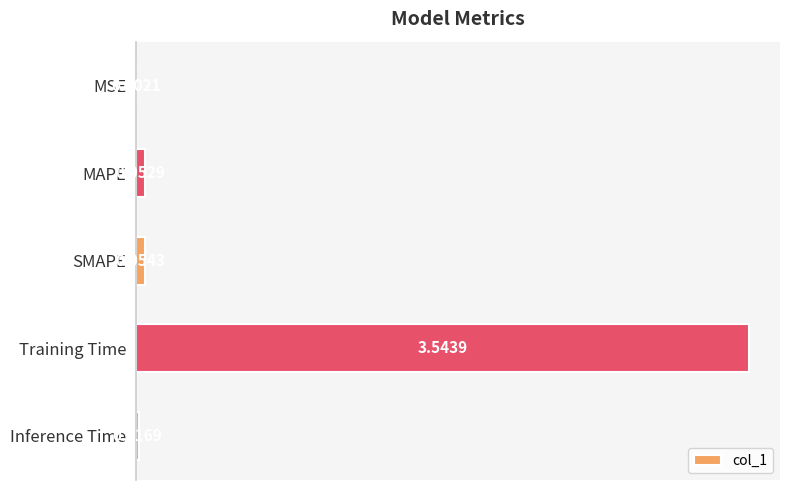

At which category does the chart reach its peak across all series?

Training Time